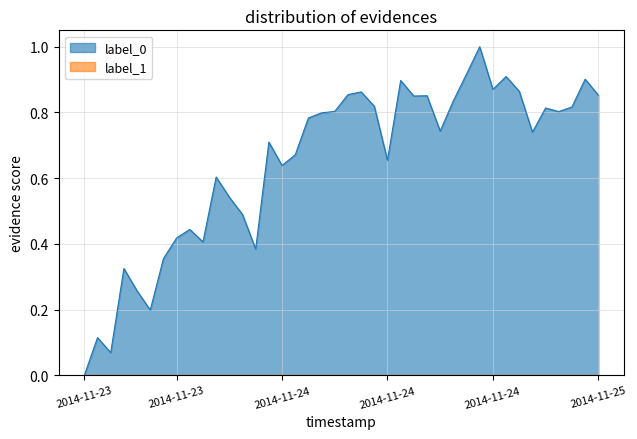

Count the number of values greater than 0.

39